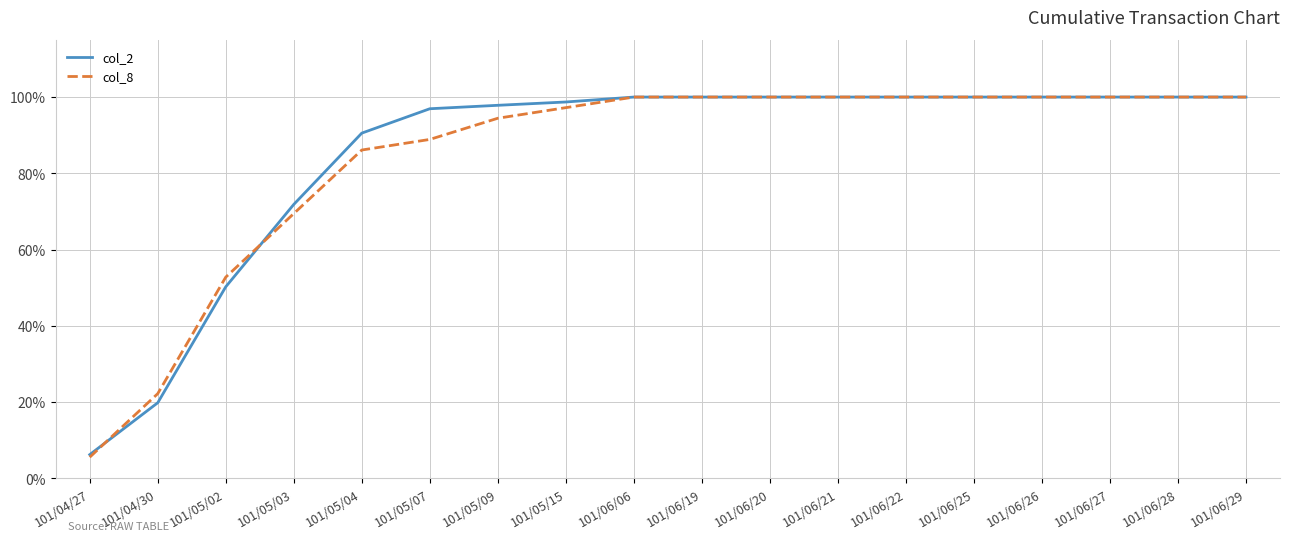

Is the value of col_8 at 101/06/26 greater than the value of col_2 at 101/05/02?

Yes